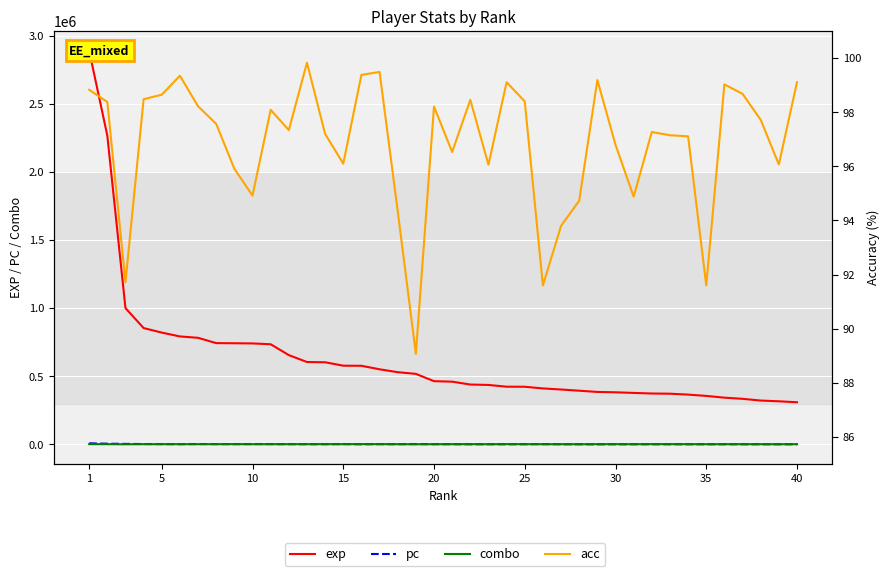

True or false: exp and pc cross at least once.

False